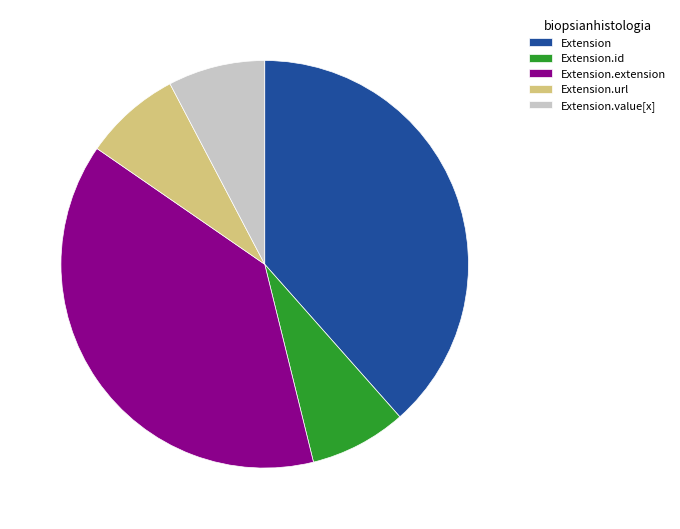

Does Extension.value[x] account for over 50% of the chart?

No